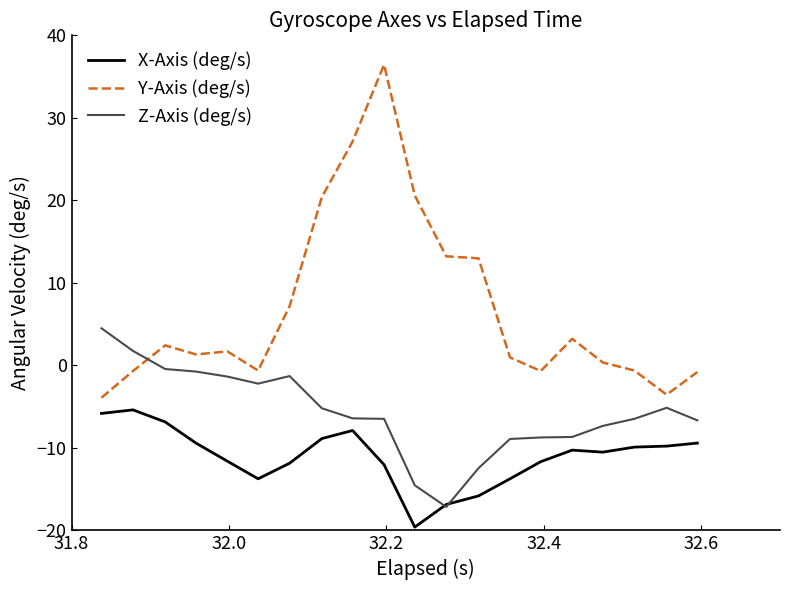

What is the average value of the Z-Axis (deg/s) series?

-5.7